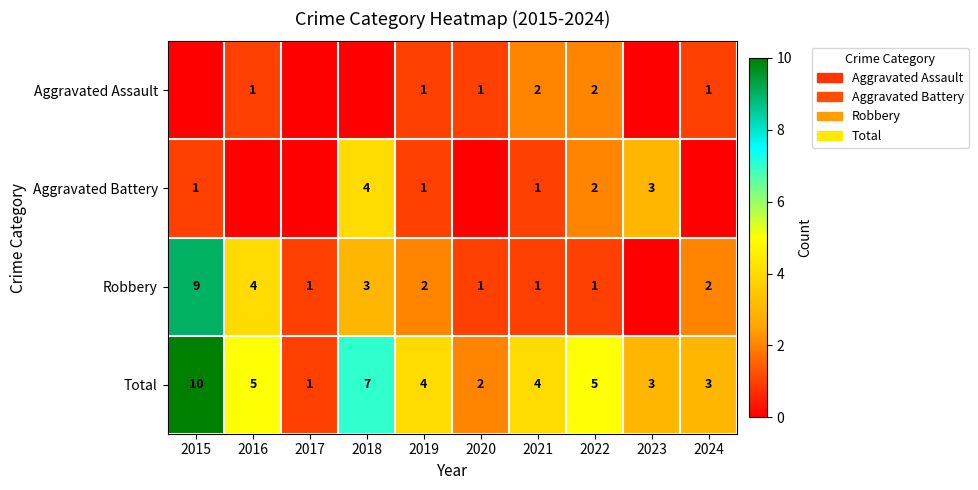

What is the sum of all Total values?

44